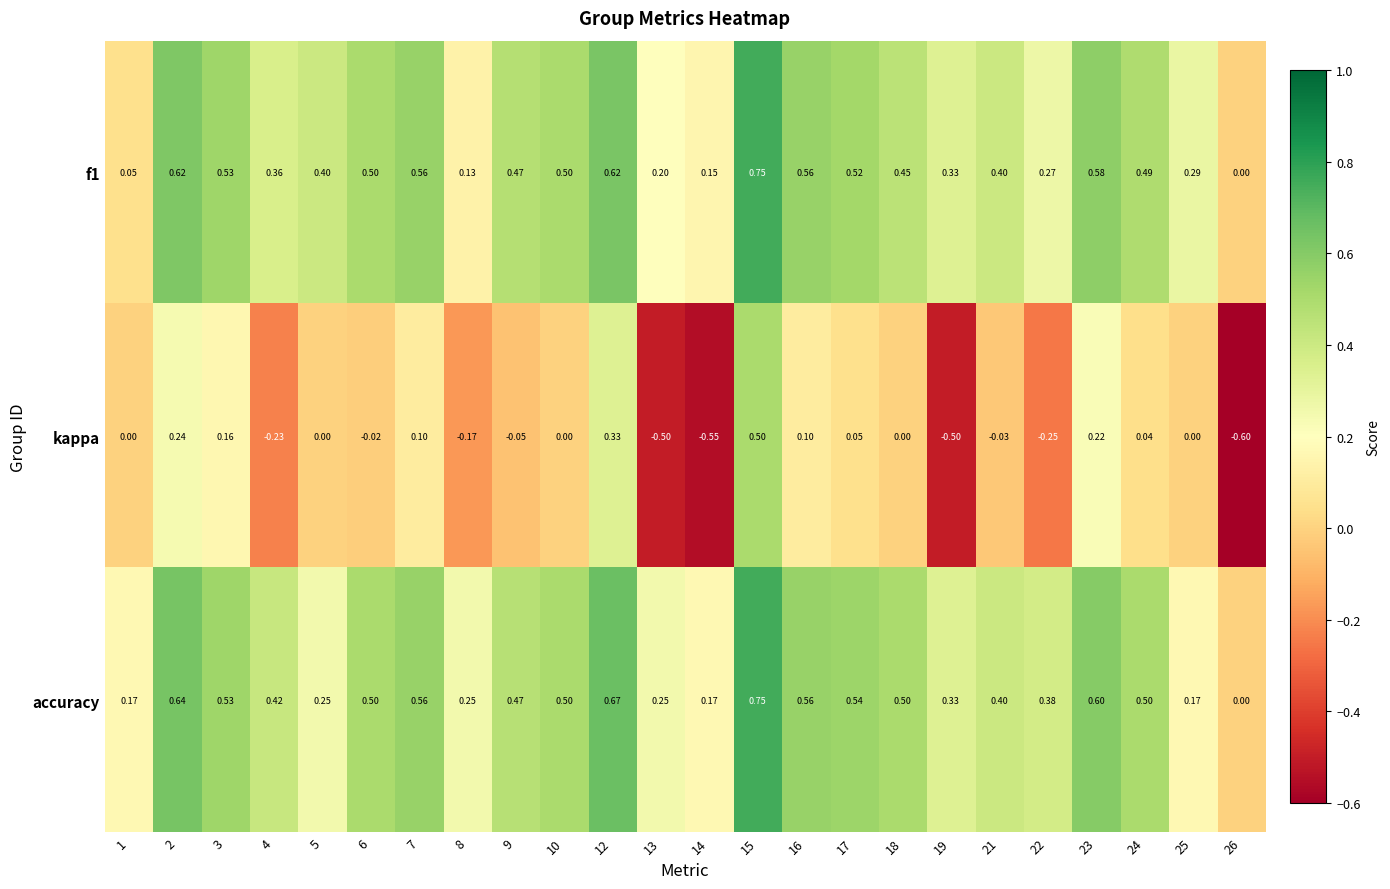

Which series has the largest total across all categories?

accuracy